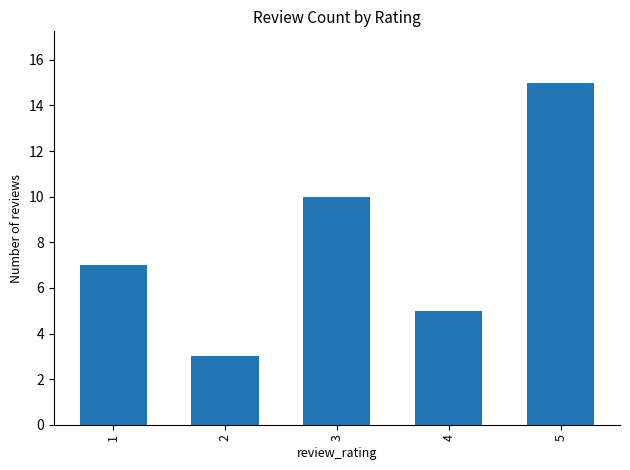

Reading left to right, what are all the values shown in this chart?

7	3	10	5	15